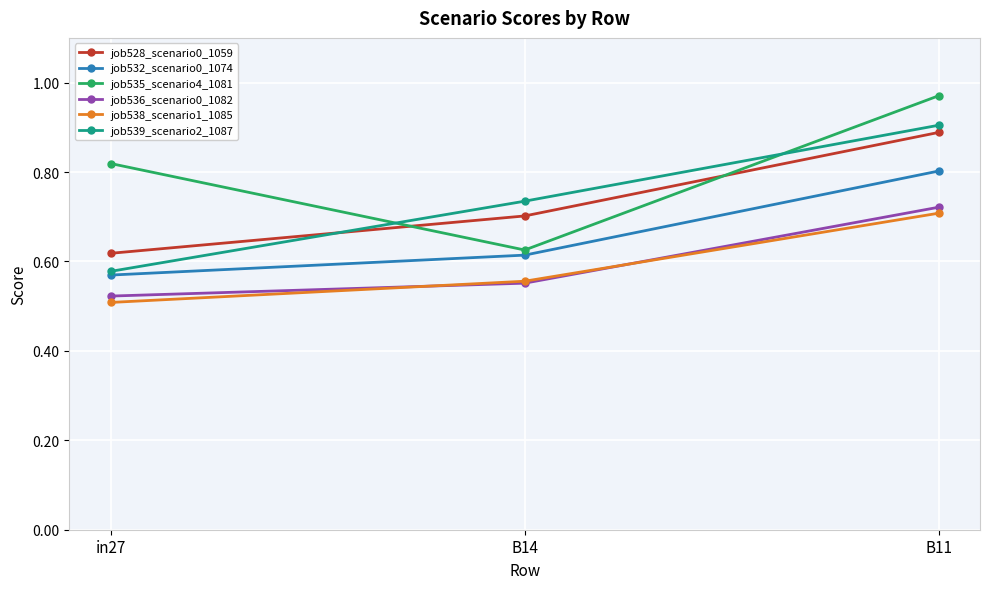

Is the value of job539_scenario2_1087 at B14 greater than the value of job536_scenario0_1082 at B14?

Yes